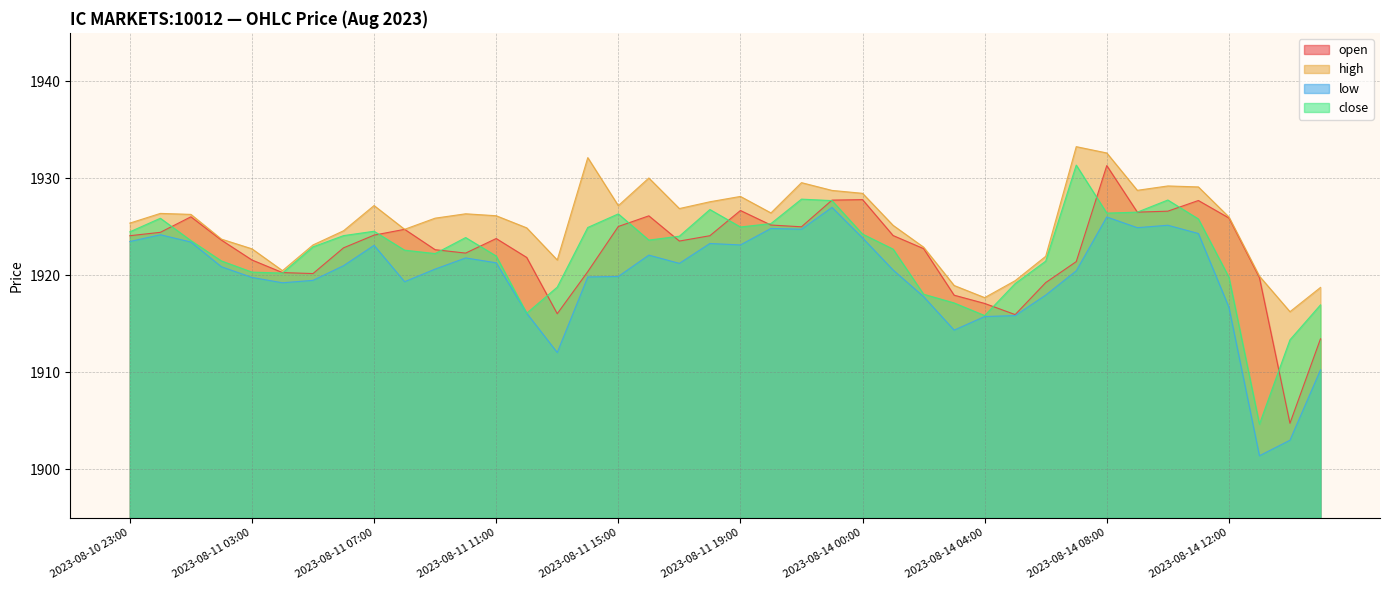

What is the average value of the close series?

1922.4